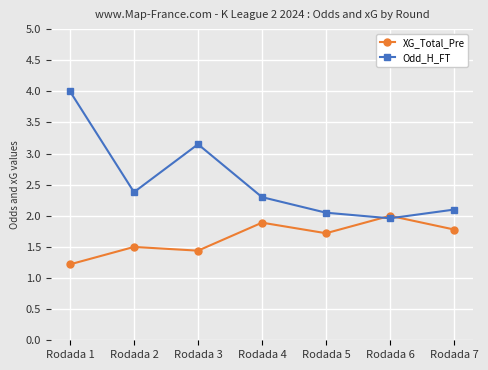

True or false: Odd_H_FT has more than 1 points higher than both neighbors.

False